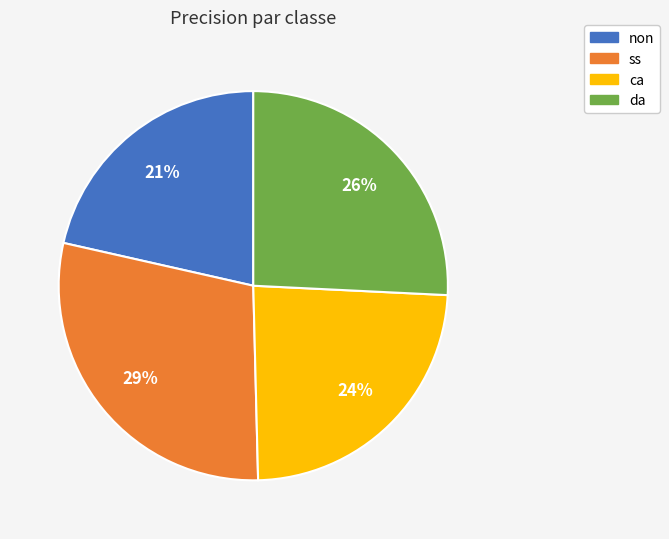

Rank the categories by value from lowest to highest.

non, ca, da, ss